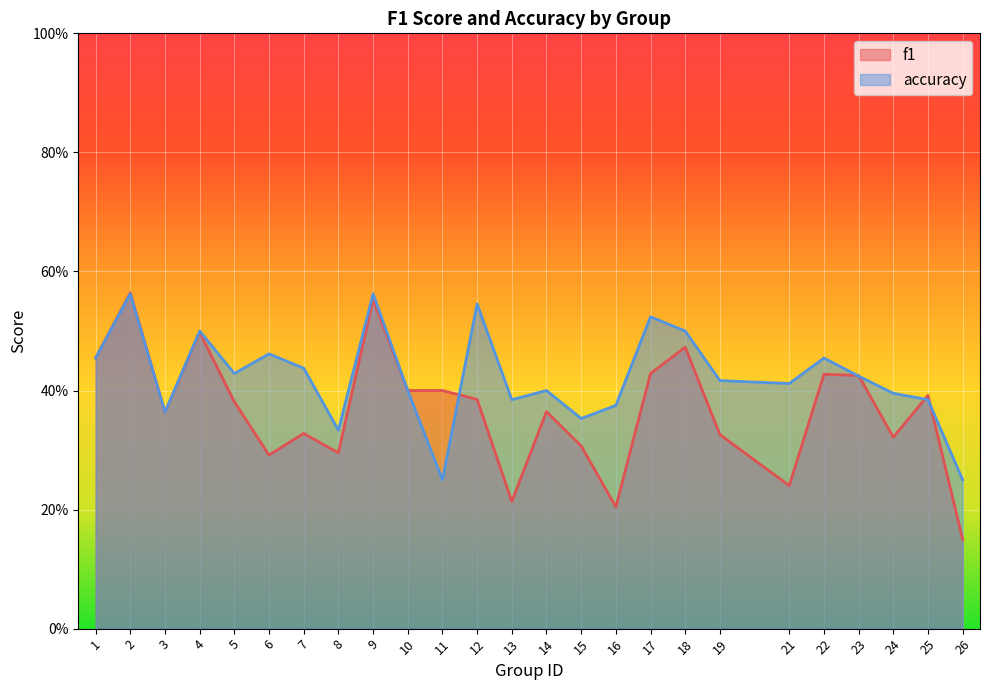

Reading left to right, list all the values displayed in this chart.

f1: 1=0.5	2=0.6	3=0.4	4=0.5	5=0.4	6=0.3	7=0.3	8=0.3	9=0.6	10=0.4	11=0.4	12=0.4	13=0.2	14=0.4	15=0.3	16=0.2	17=0.4	18=0.5	19=0.3	21=0.2	22=0.4	23=0.4	24=0.3	25=0.4	26=0.2
accuracy: 1=0.5	2=0.6	3=0.4	4=0.5	5=0.4	6=0.5	7=0.4	8=0.3	9=0.6	10=0.4	11=0.2	12=0.5	13=0.4	14=0.4	15=0.4	16=0.4	17=0.5	18=0.5	19=0.4	21=0.4	22=0.5	23=0.4	24=0.4	25=0.4	26=0.2